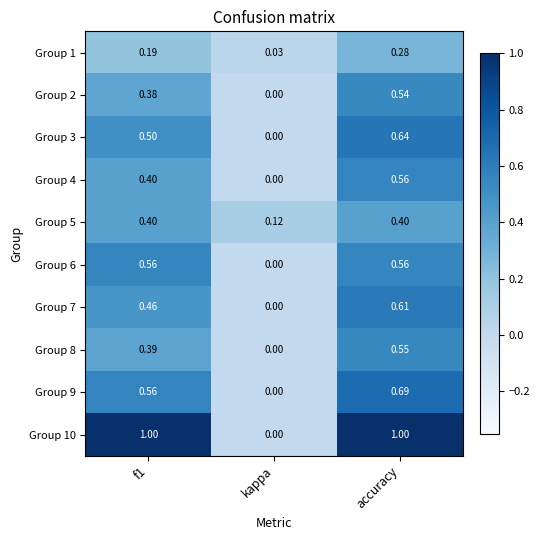

At which category is the sum across all series the highest?

accuracy